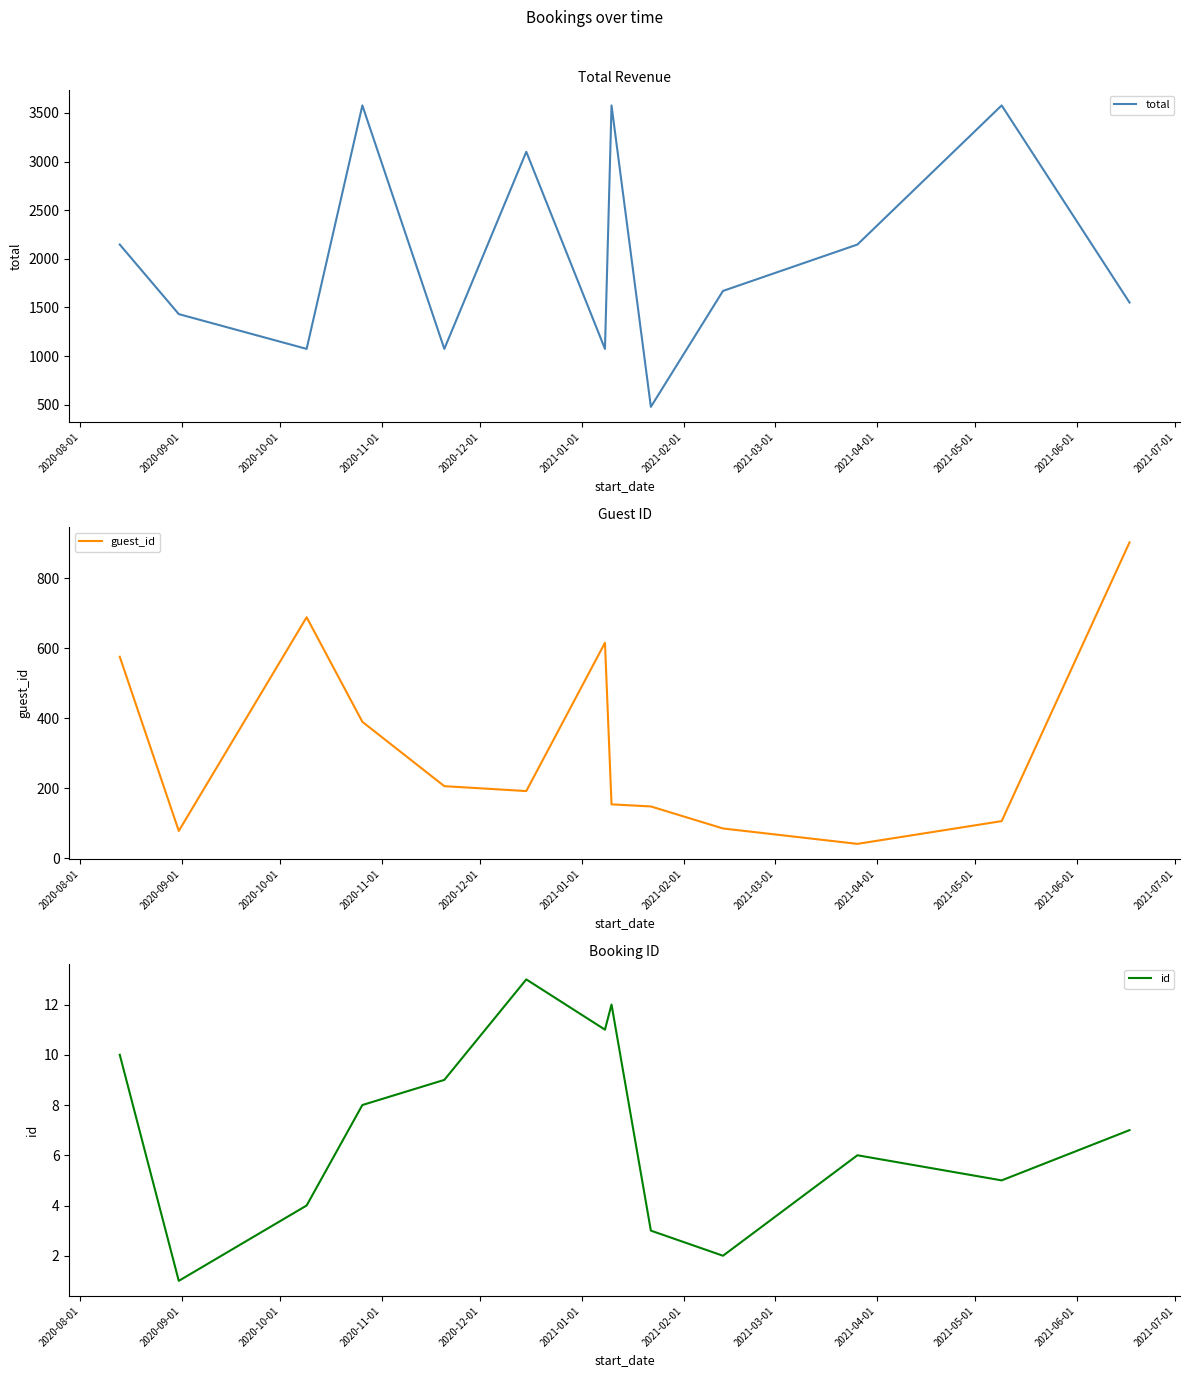

What is the label of the 10th point from the right?

2020-11-01